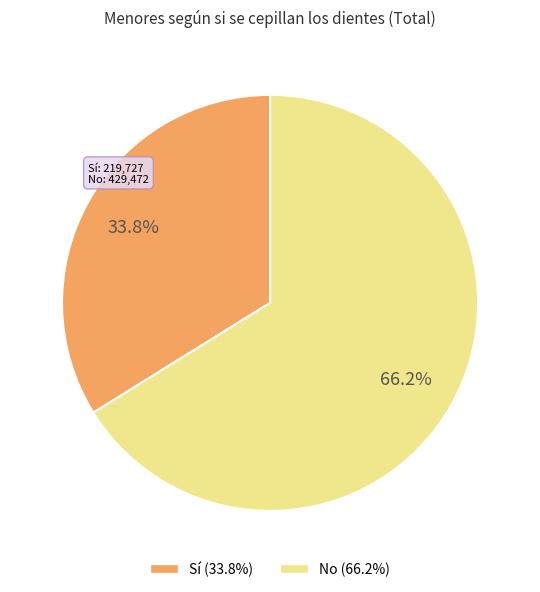

The No slice represents 58% of the pie. True or false?

False